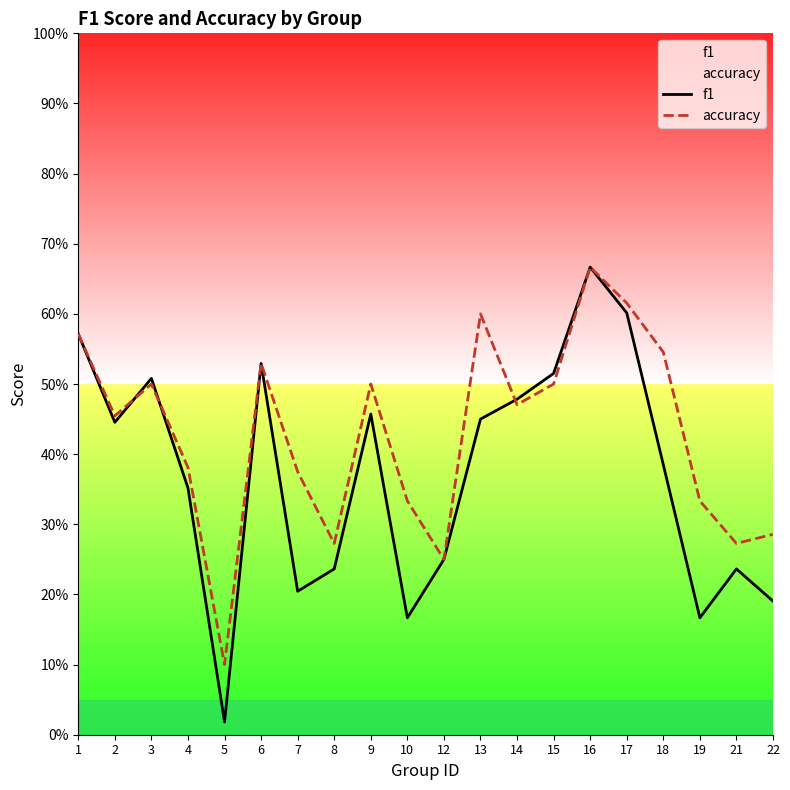

Is it true that f1 equals 0.6 at 13?

False